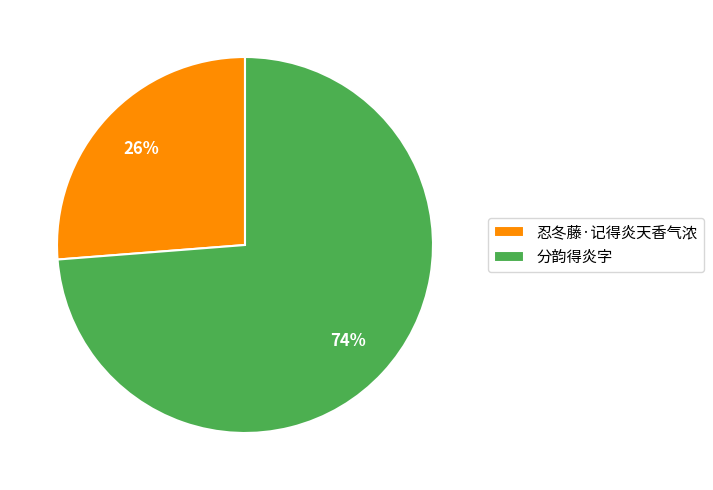

Approximately how many times larger is the value at 分韵得炎字 compared to 忍冬藤·记得炎天香气浓?

2.8